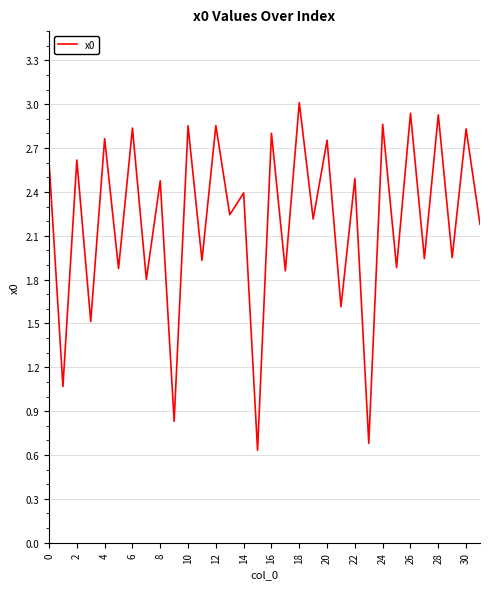

What is the greatest value displayed?

3.0